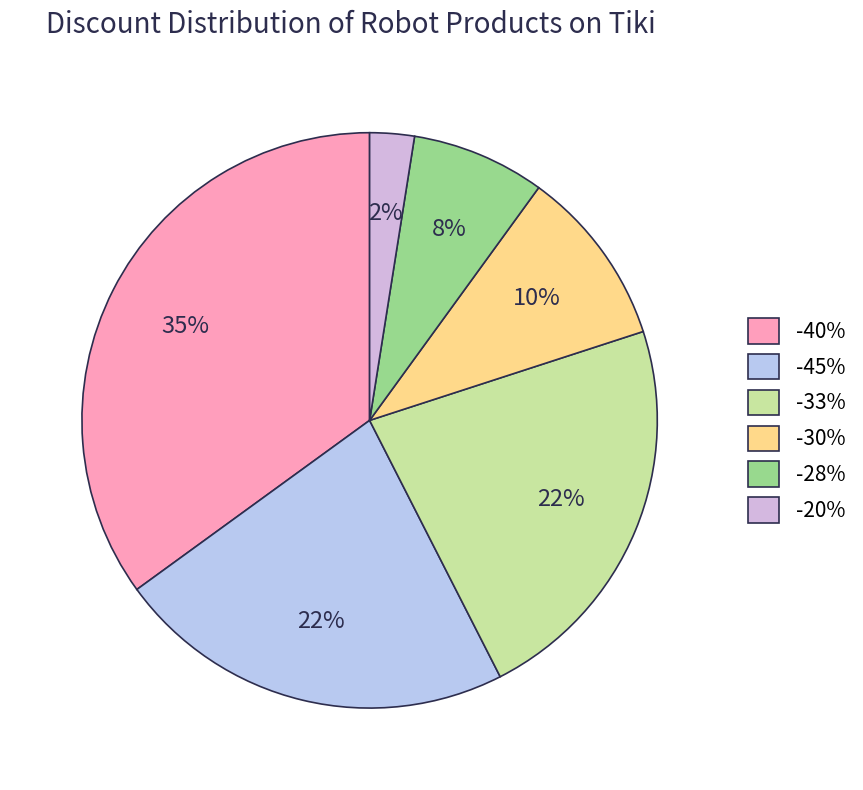

To the nearest percent, what is the average slice percentage?

17%